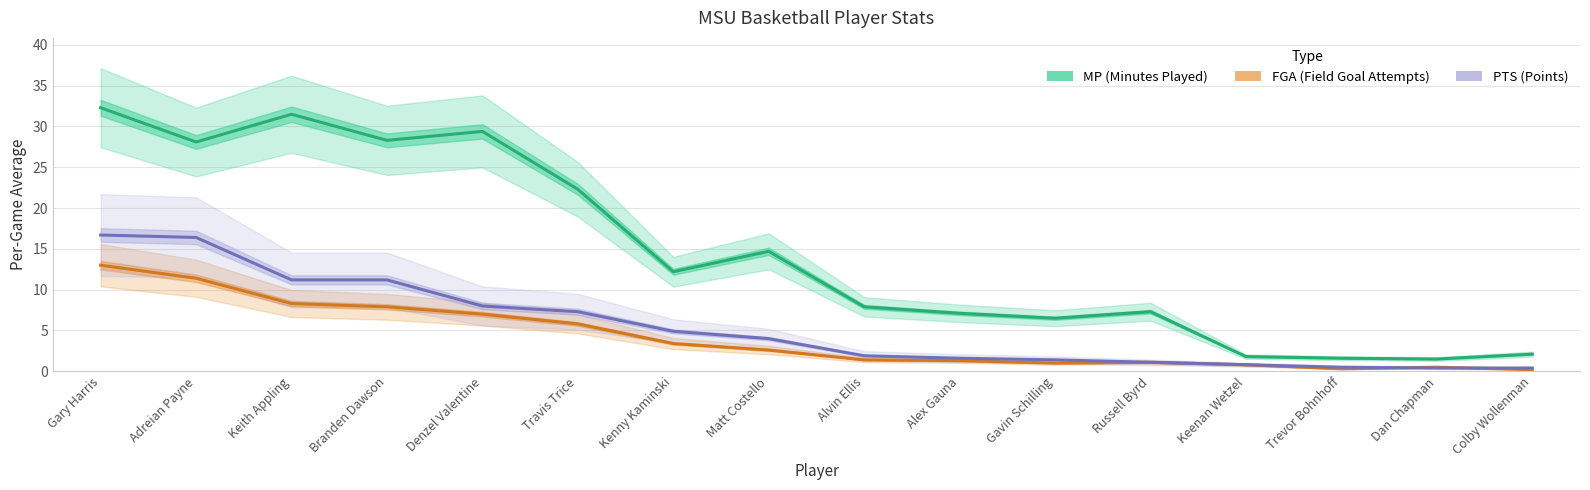

Where is MP (Minutes Played) nearest to the value 16?

Matt Costello